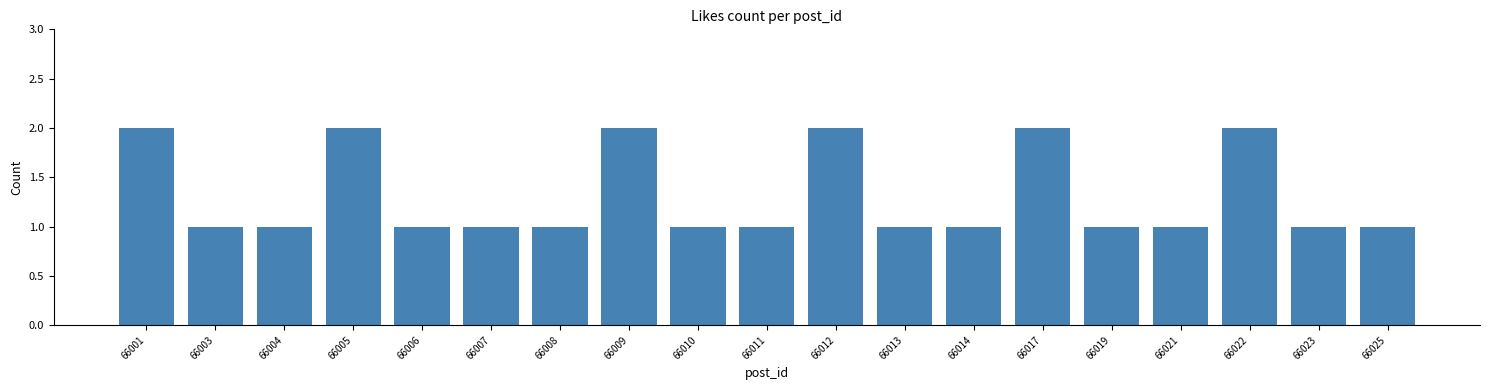

What is the difference between the second highest and minimum values?

1